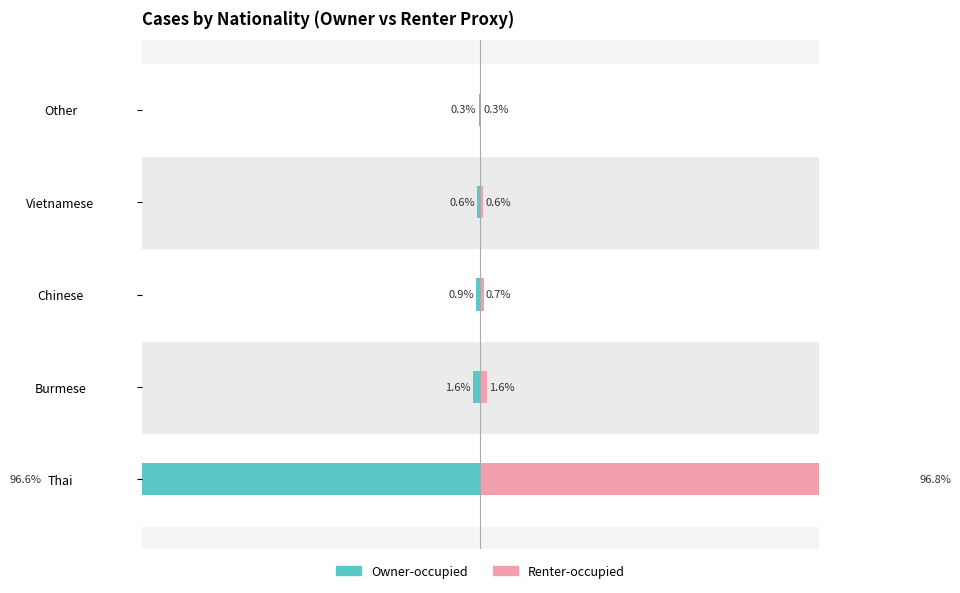

What is the average value of the Owner-occupied series?

-20.0